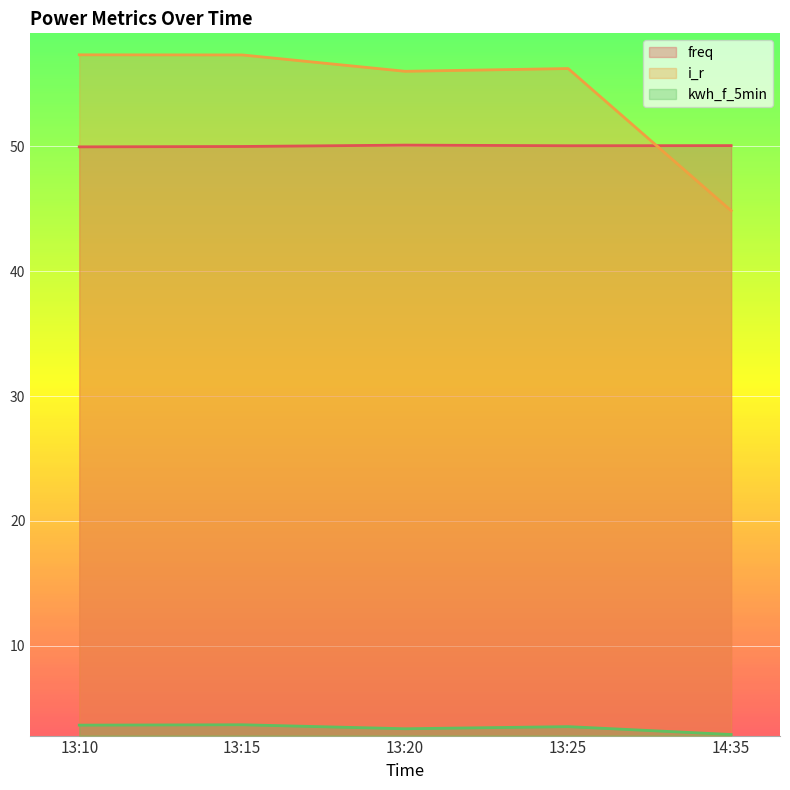

The kwh_f_5min series shows 2.9 at 14:35. True or false?

True